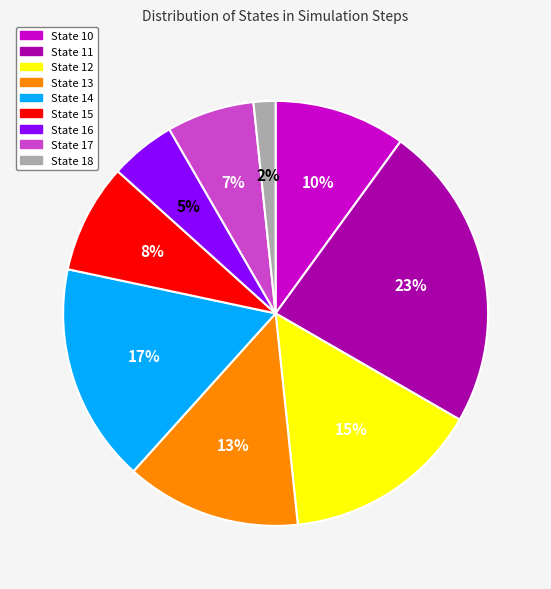

How many segments does this pie chart have?

9